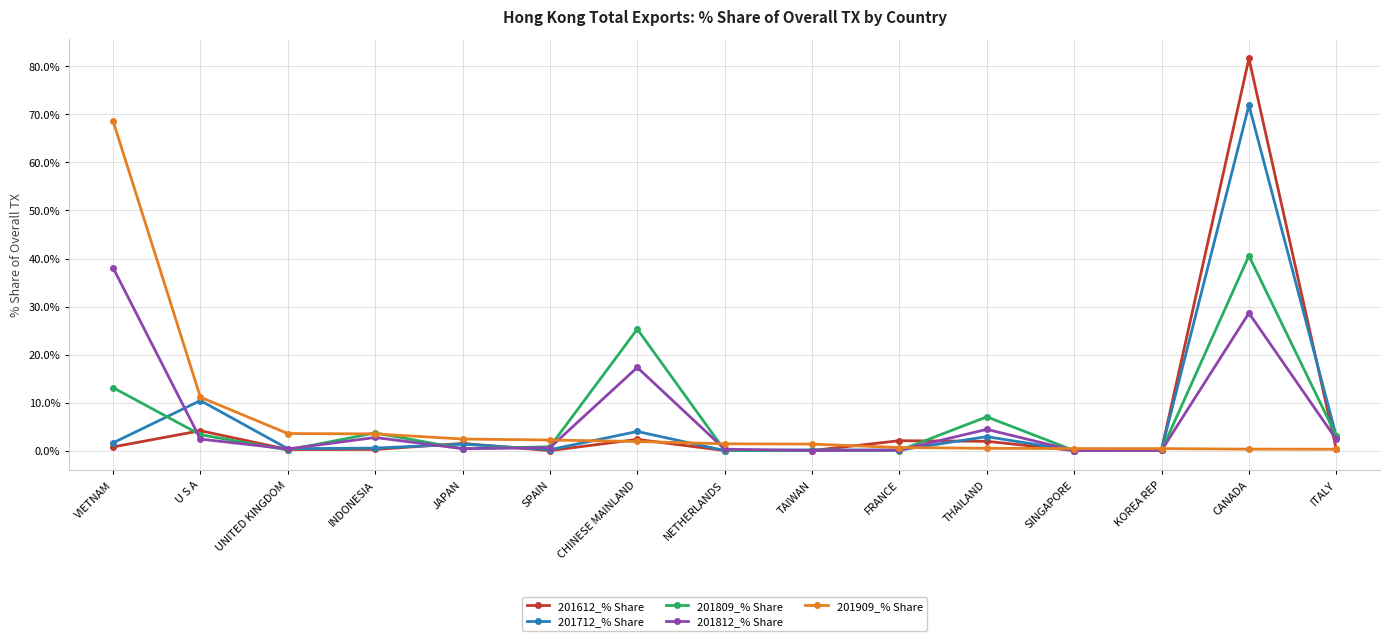

Which series has the largest range (max minus min)?

201612_% Share